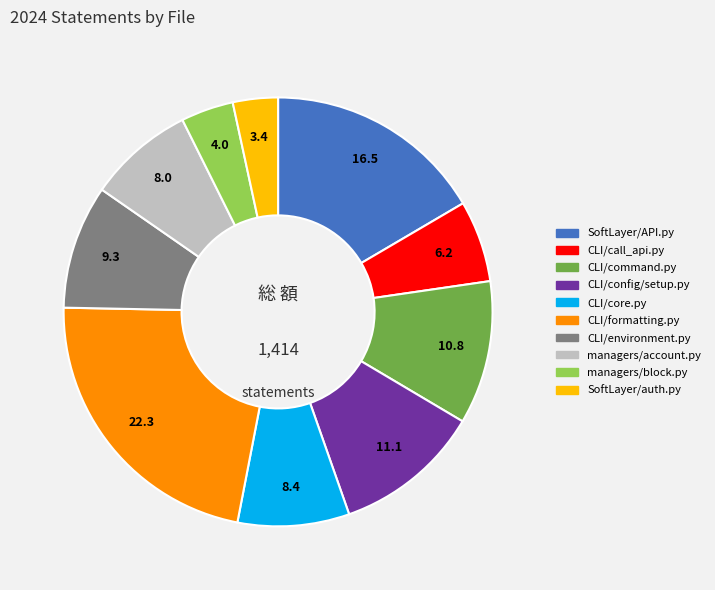

The CLI/config/setup.py slice represents 11% of the pie. True or false?

True